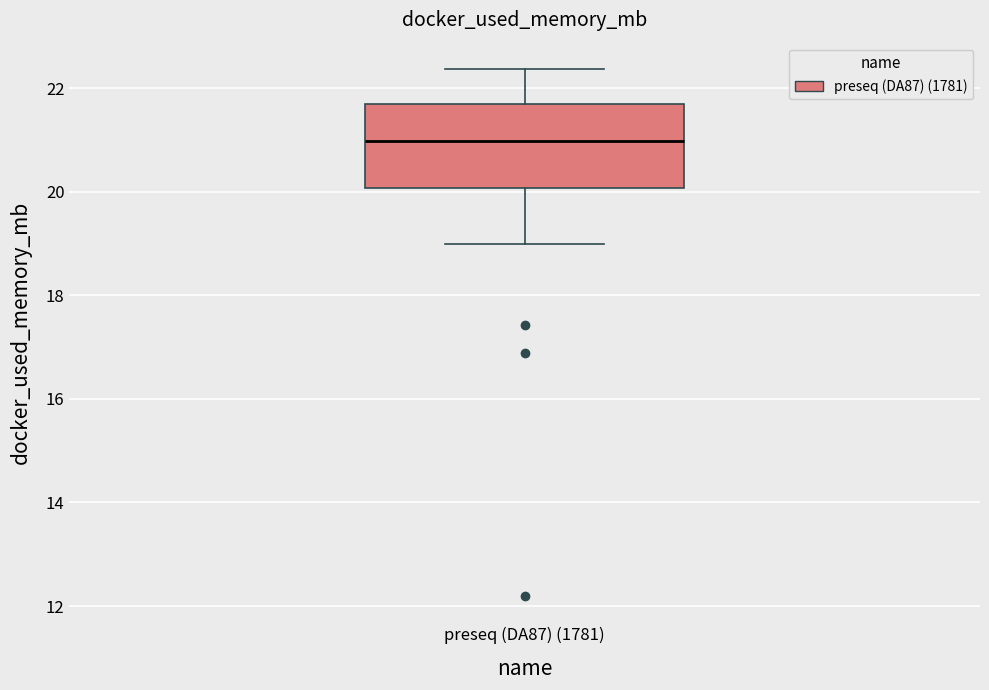

Read this box plot against the y-axis: the position of the median line, the range covered by the box, and the ends of both whiskers. The values are not printed on the chart, so give them approximately, as read against the axis.

median 21.0, box 20.0 to 21.6, whiskers 19.0 to 22.4